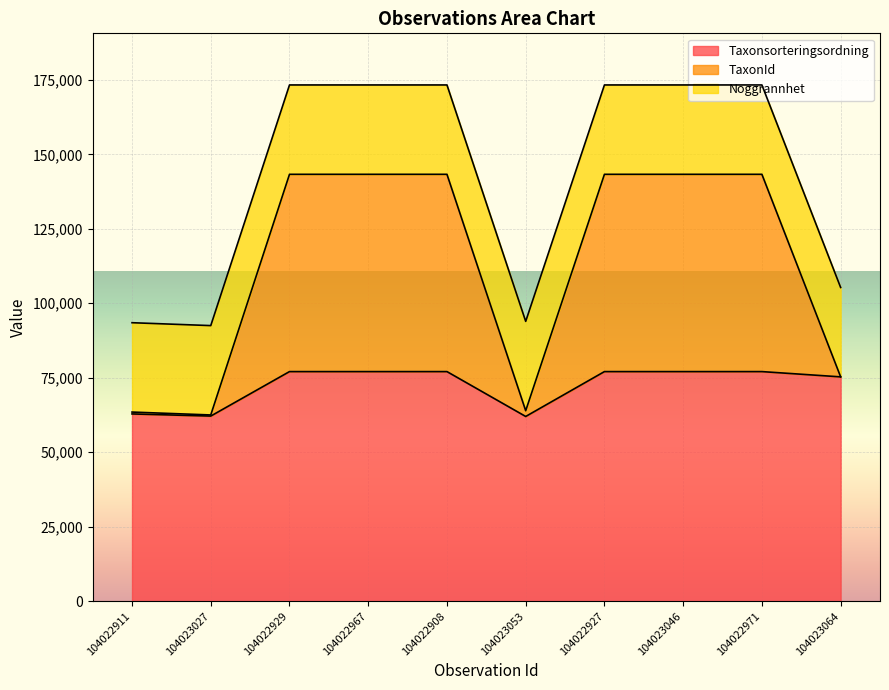

What is the minimum value shown in the chart?

62004.8